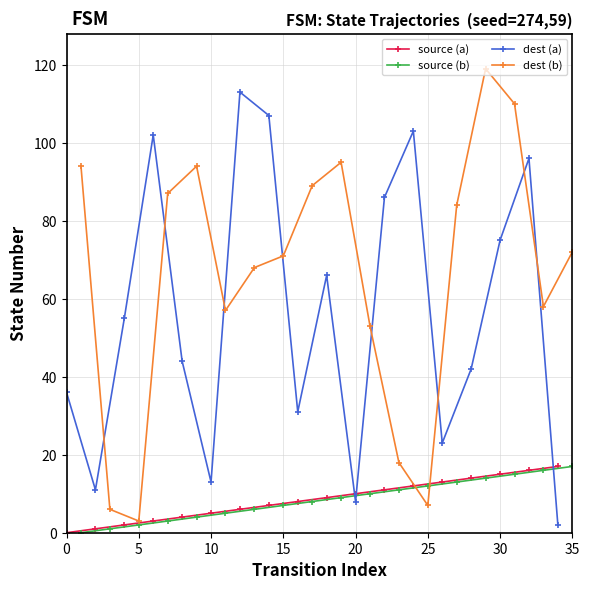

What are all the series names shown in the legend?

source (a), source (b), dest (a), dest (b)